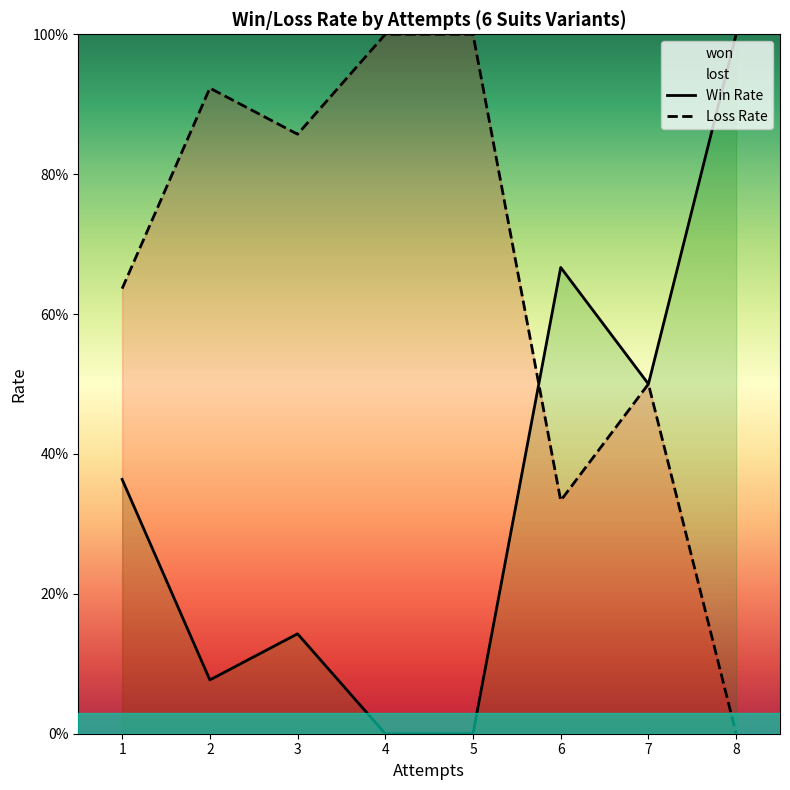

What is the value of the Loss Rate point at the 7th from the left?

0.5